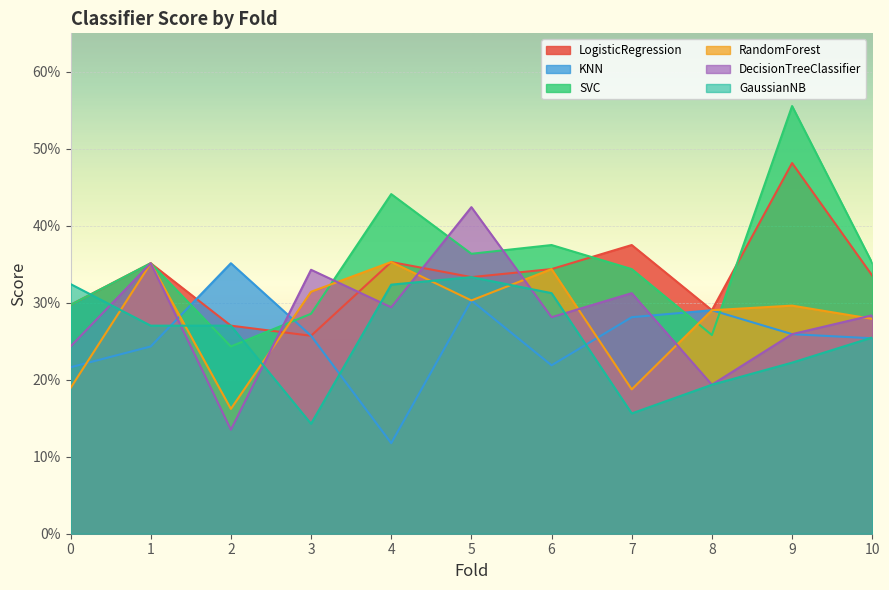

At which label is RandomForest closest to 0?

2